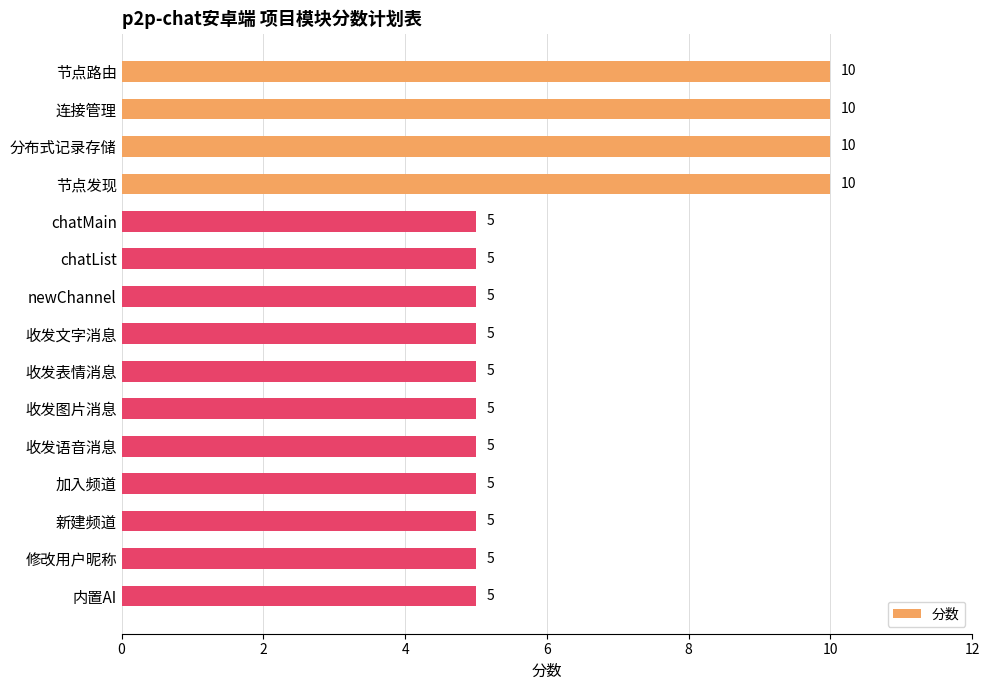

What is the label of the 7th bar from the bottom?

收发表情消息